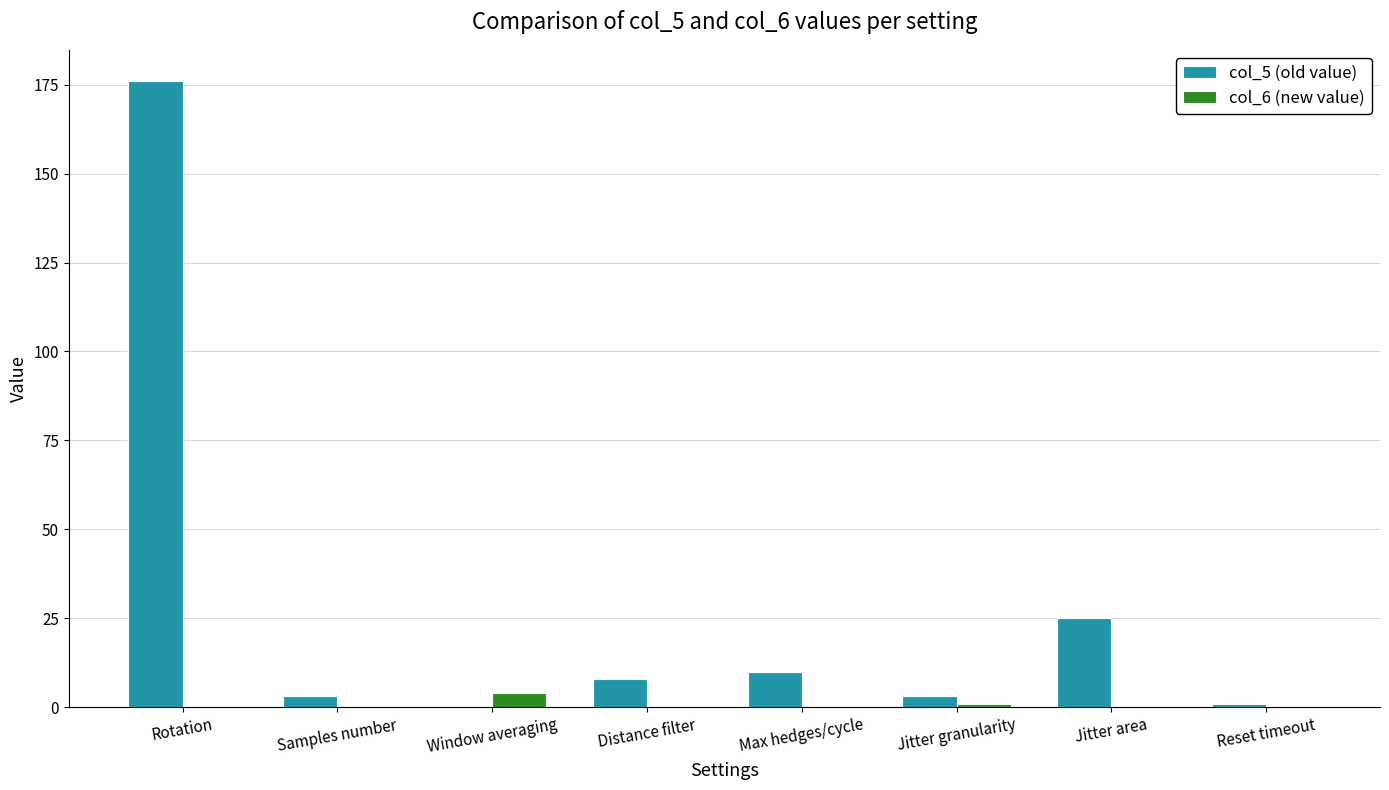

Which series has the largest total across all categories?

col_5 (old value)